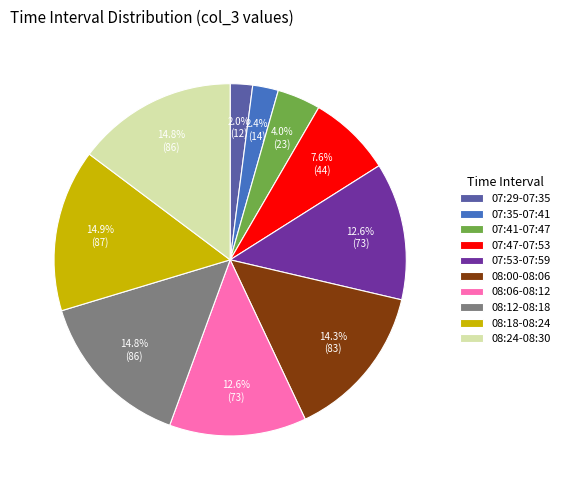

Is there any slice that represents more than half of the pie?

No